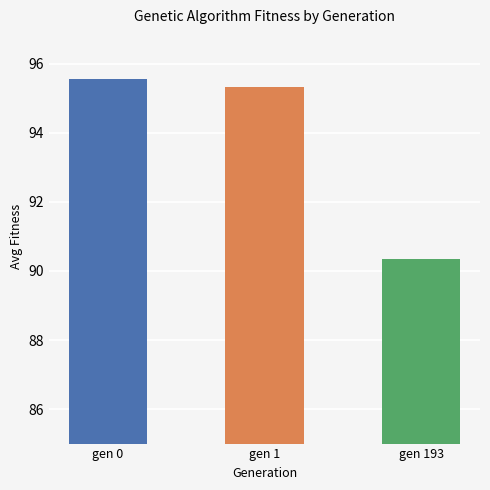

The chart shows a value of 90.3 at gen 193. True or false?

True